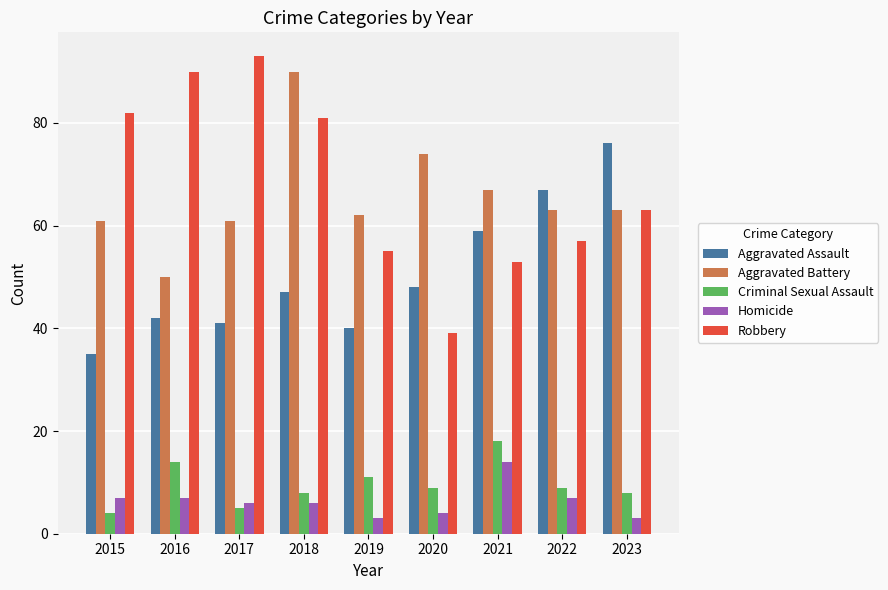

What is the value of the Aggravated Assault bar at the 7th from the left?

59